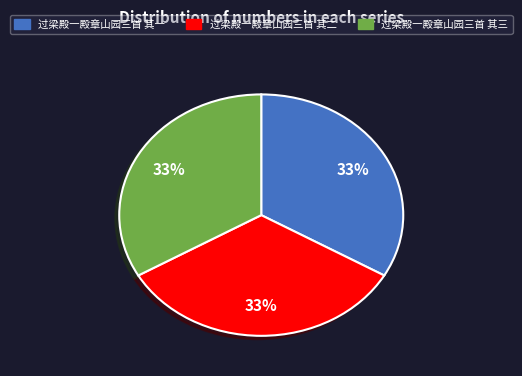

Is 过梁殿一殿章山园三首 其三 the majority of the pie?

No